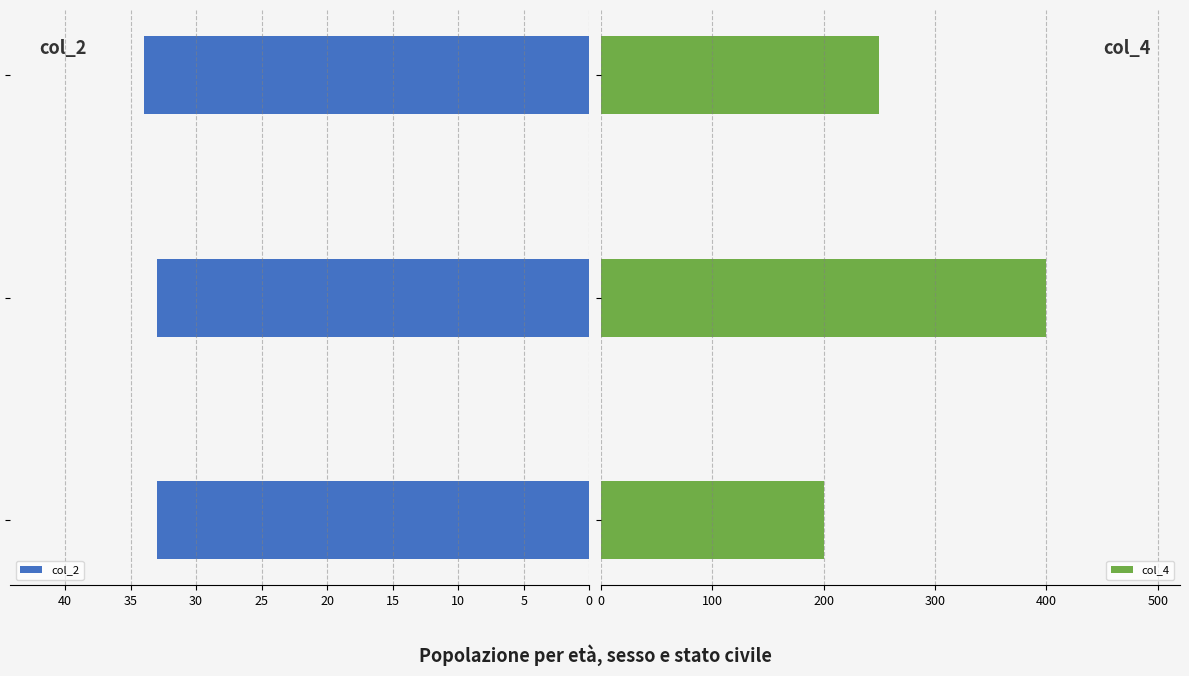

Between 5 and 10, which series saw the biggest shift?

col_4